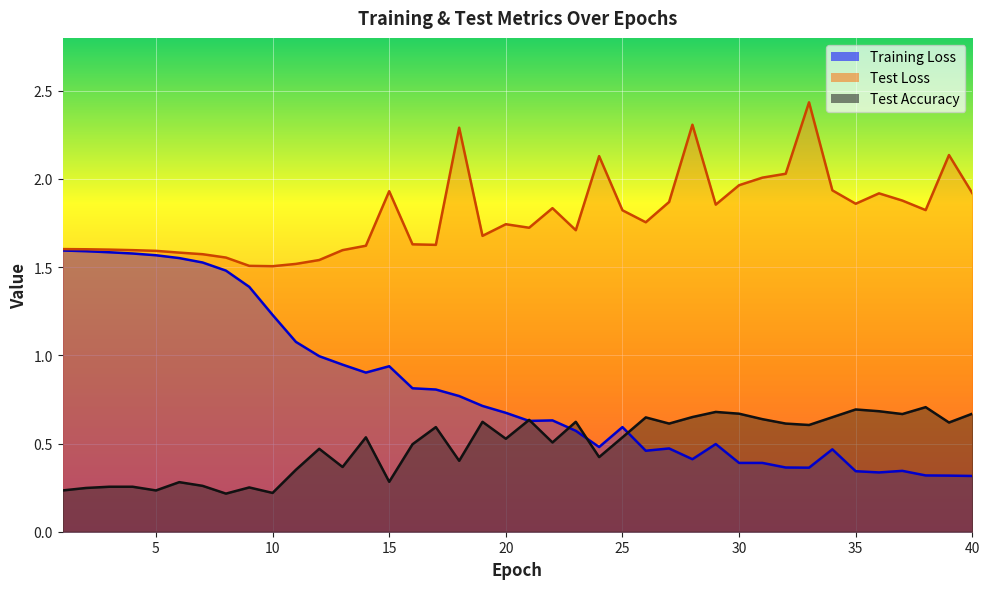

Rank the series by their average value, from lowest to highest.

Test Accuracy, Training Loss, Test Loss